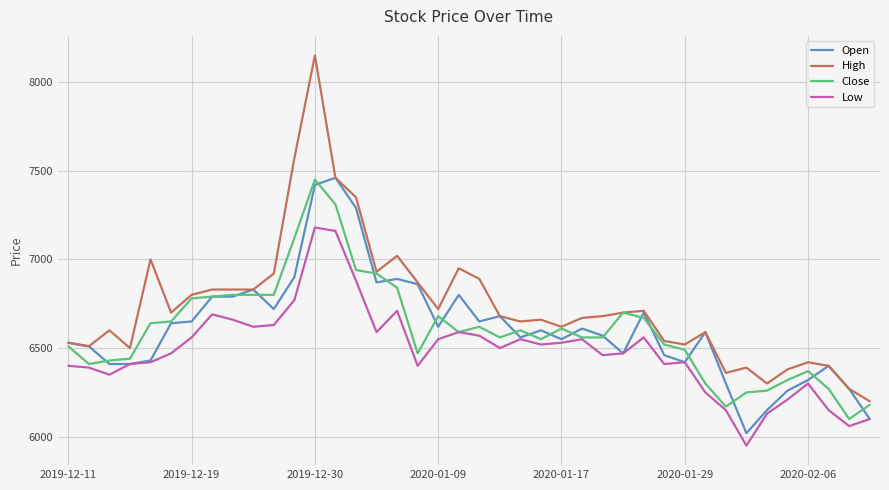

Which series has the widest spread of values?

High